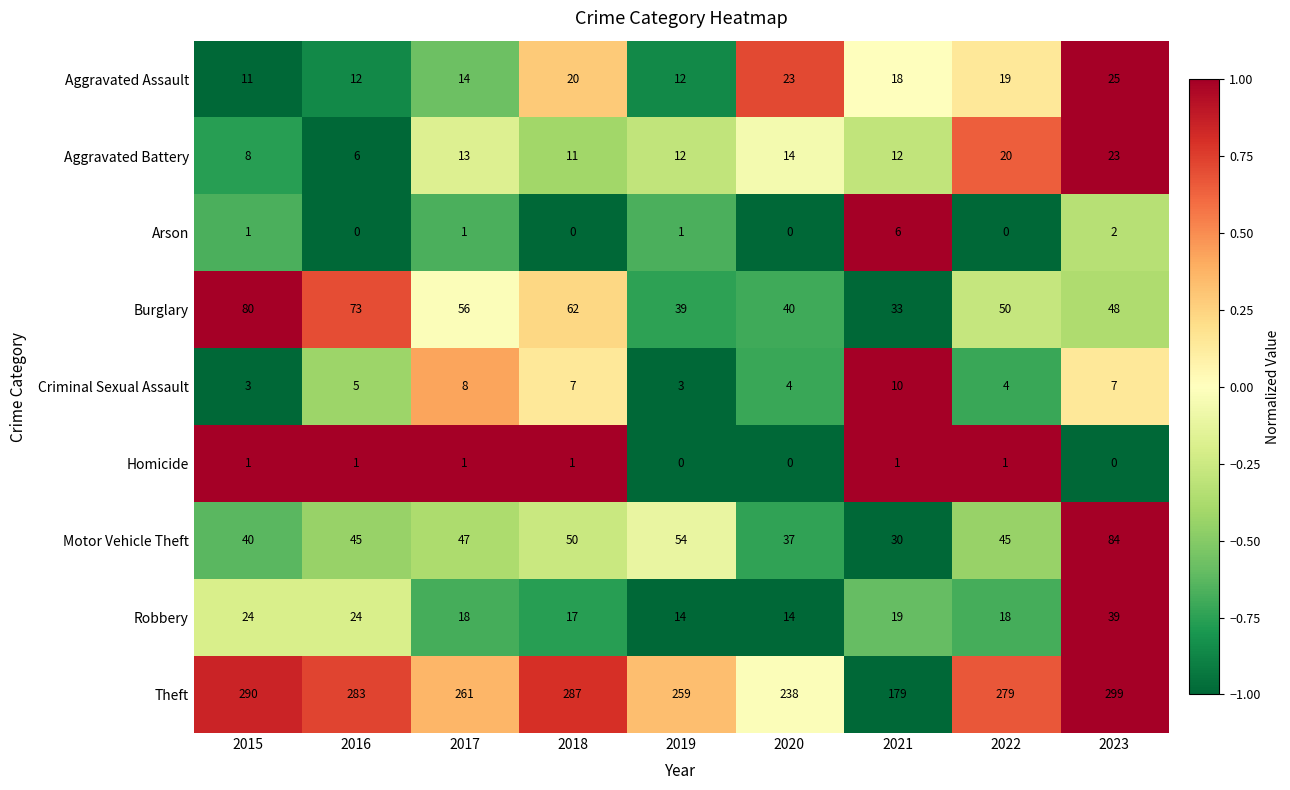

Rank the series by their maximum value, from highest to lowest.

Theft, Motor Vehicle Theft, Burglary, Robbery, Aggravated Assault, Aggravated Battery, Criminal Sexual Assault, Arson, Homicide